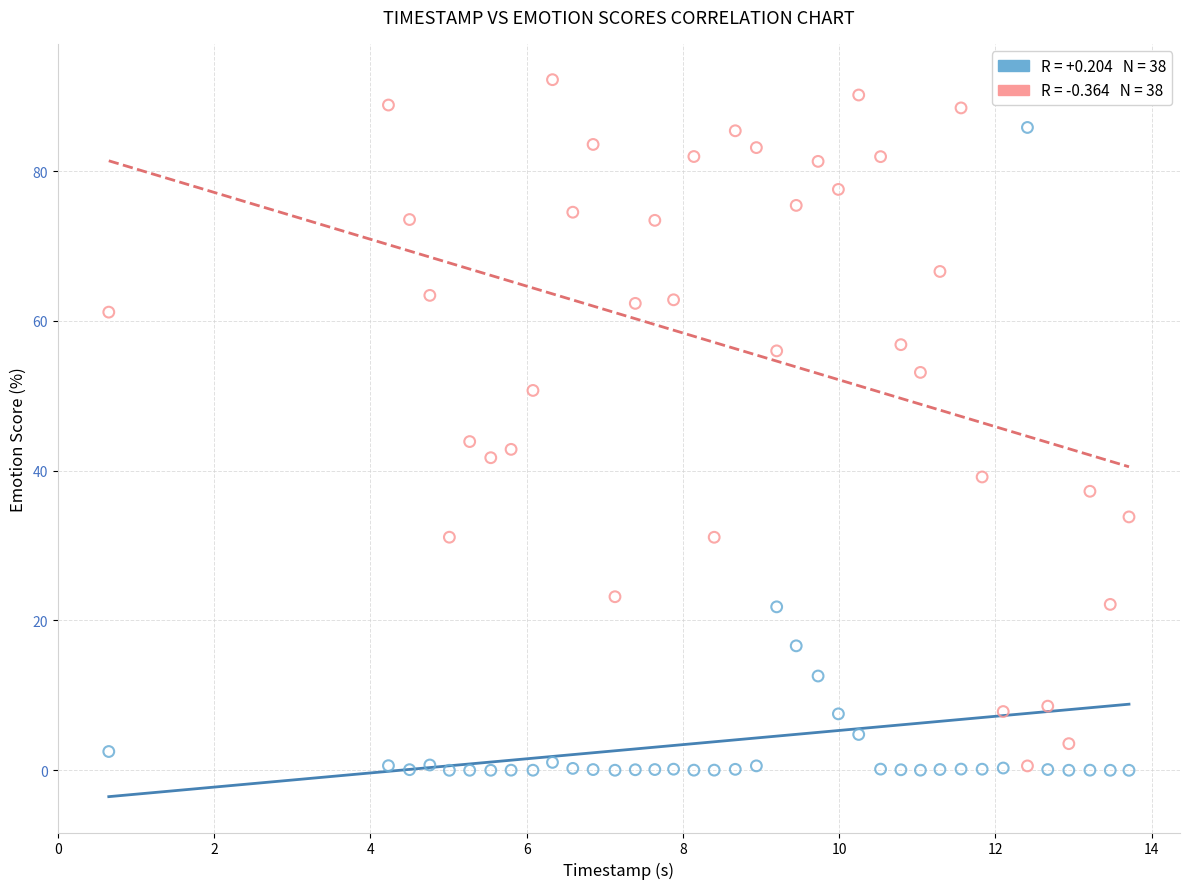

Across all data points, what is the range of X values (max minus min)?

13.1